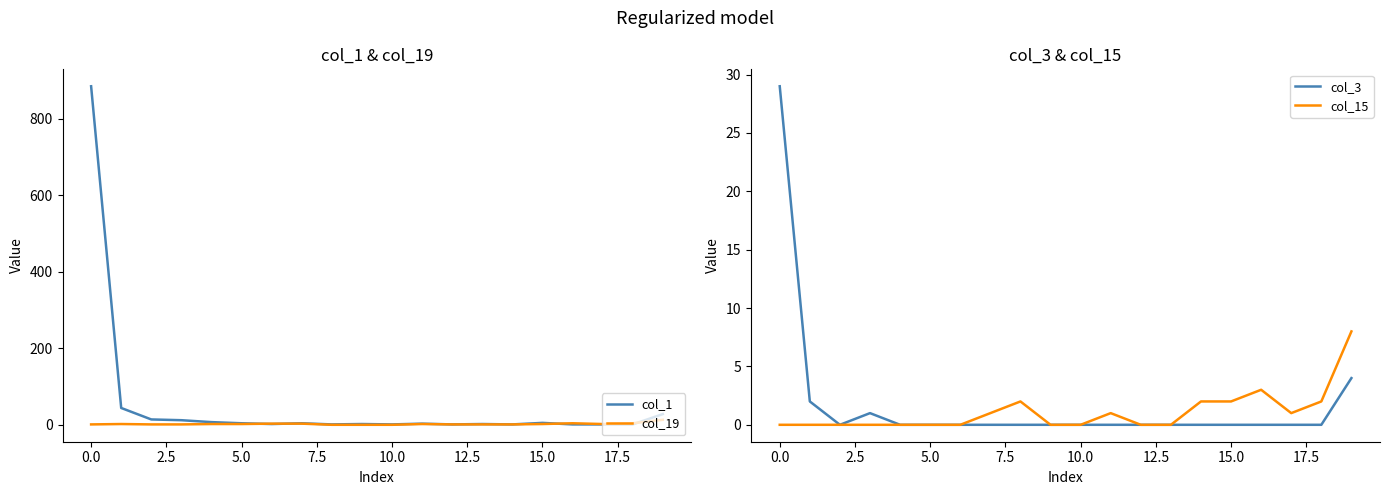

How many categories are shown in the chart?

20